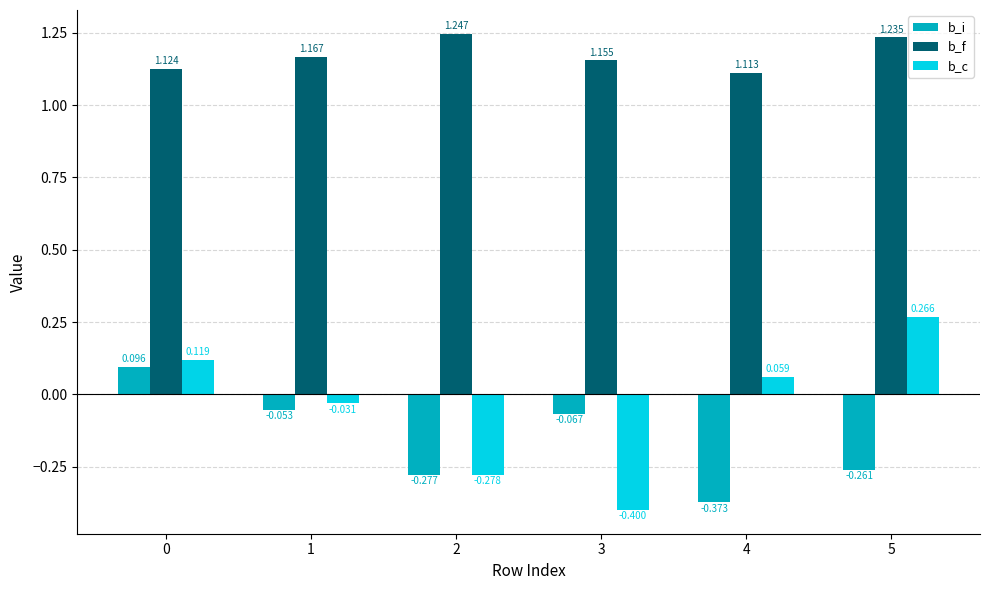

Which series has the widest spread of values?

b_c